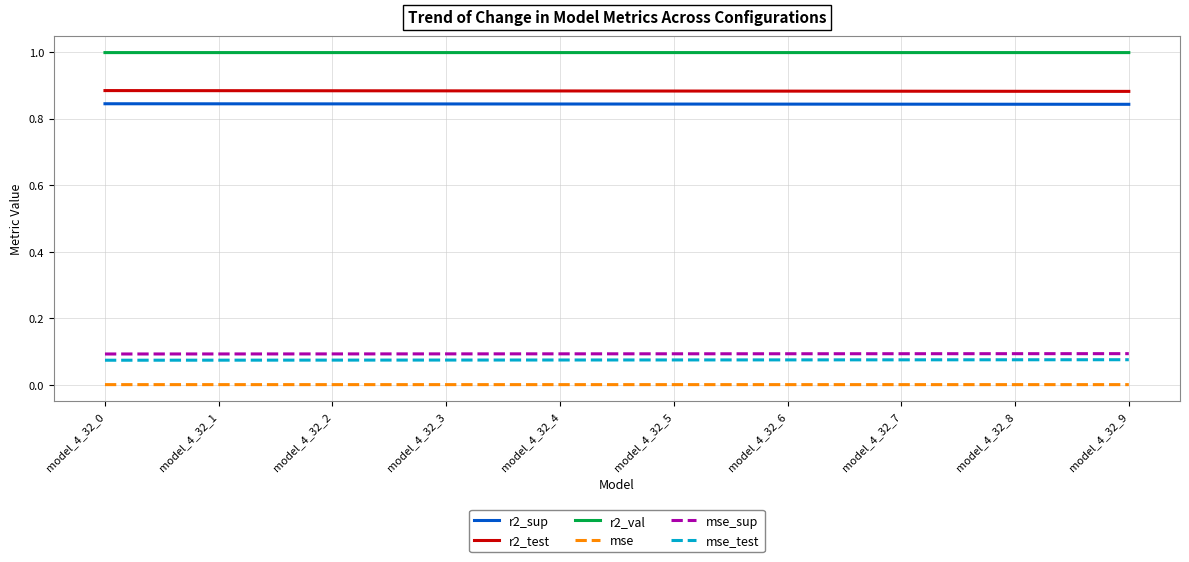

Which series has the largest total across all categories?

r2_val